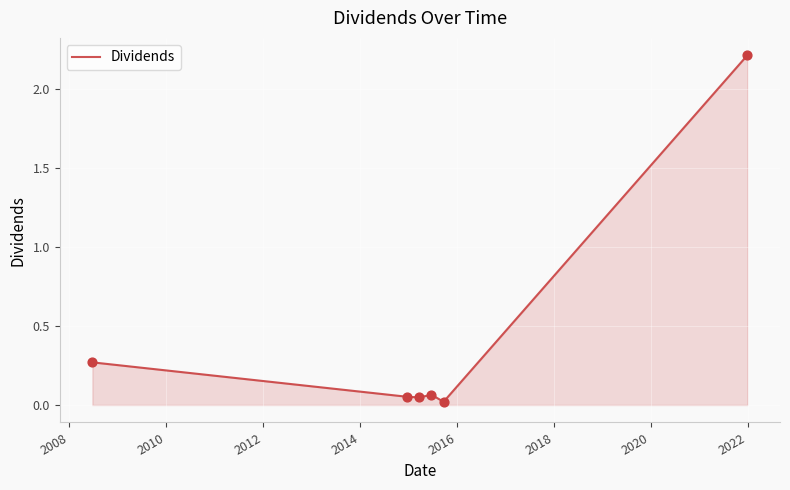

True or false: there are more than 1 points higher than both neighbors.

False